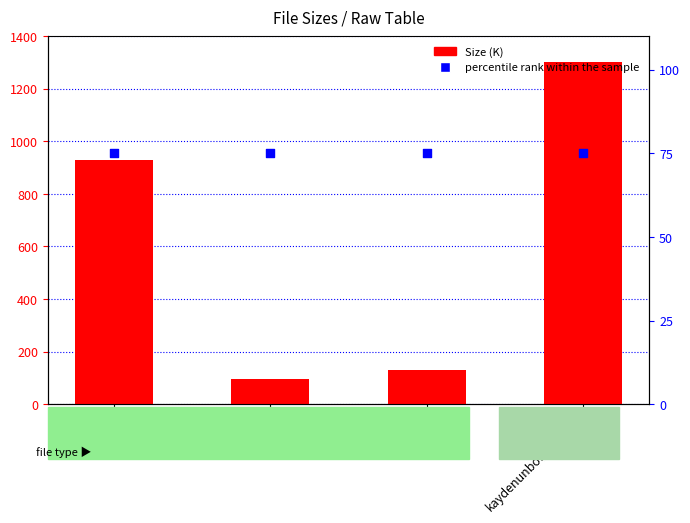

What is the total value across all series at 1.jpg?

1003.7